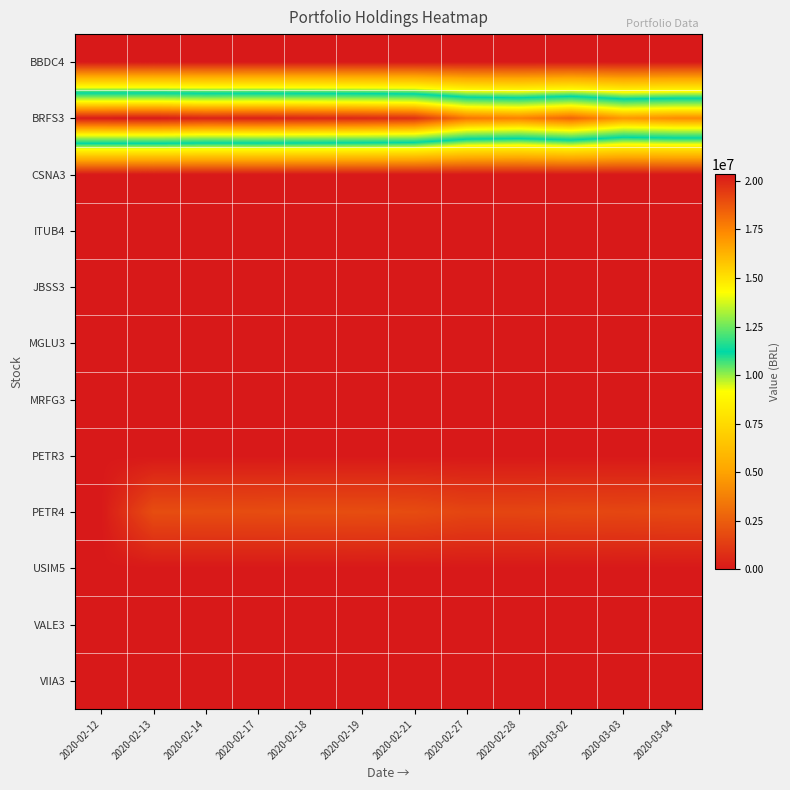

Between 2020-02-13 and 2020-03-02, which is larger?

2020-02-13